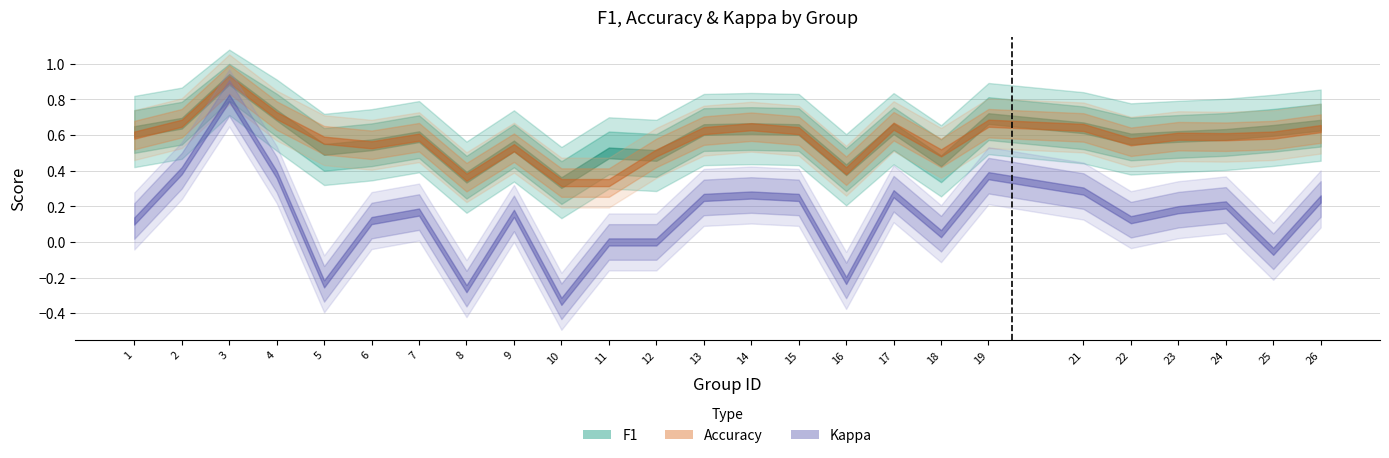

The value of accuracy at 17 is 0.4. True or false?

False